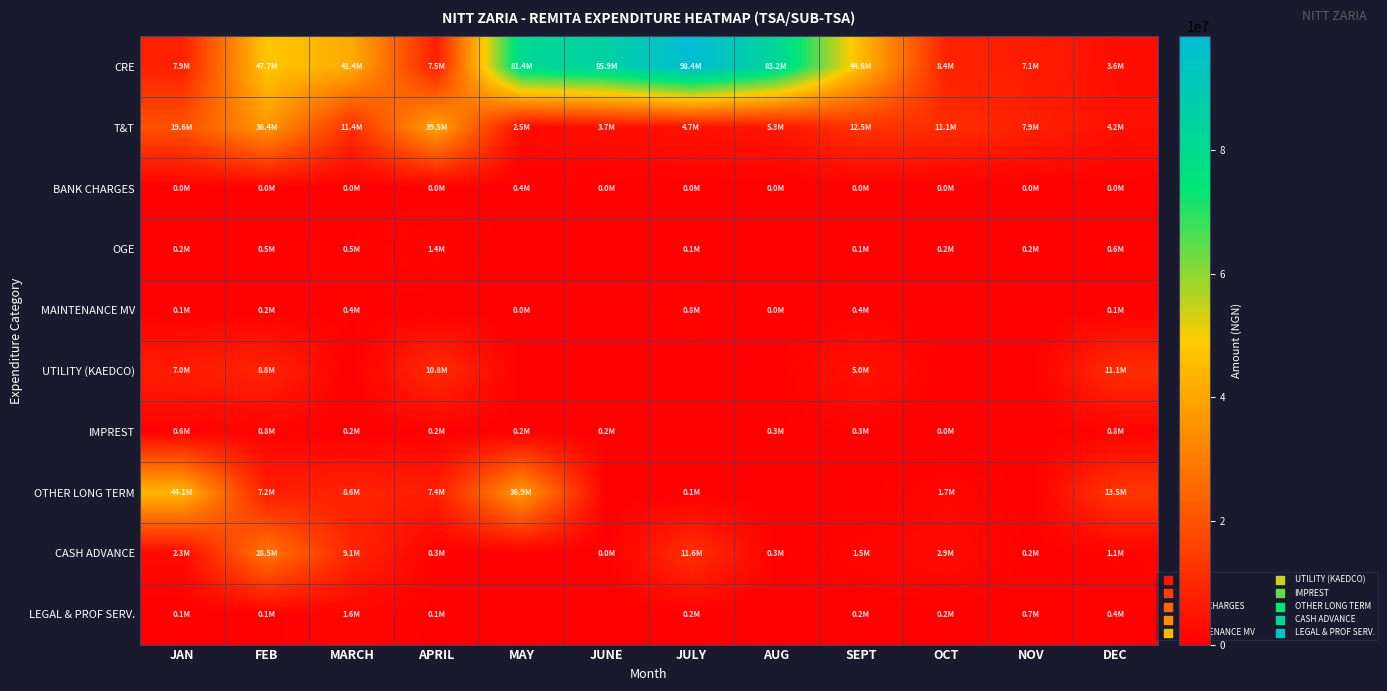

How many series are shown in this chart?

10